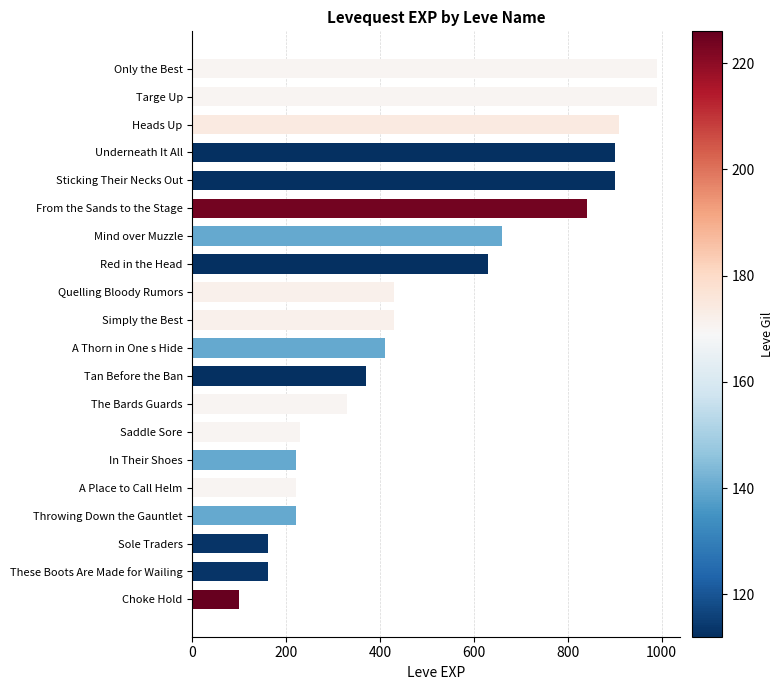

The value at Heads Up is 910. True or false?

True